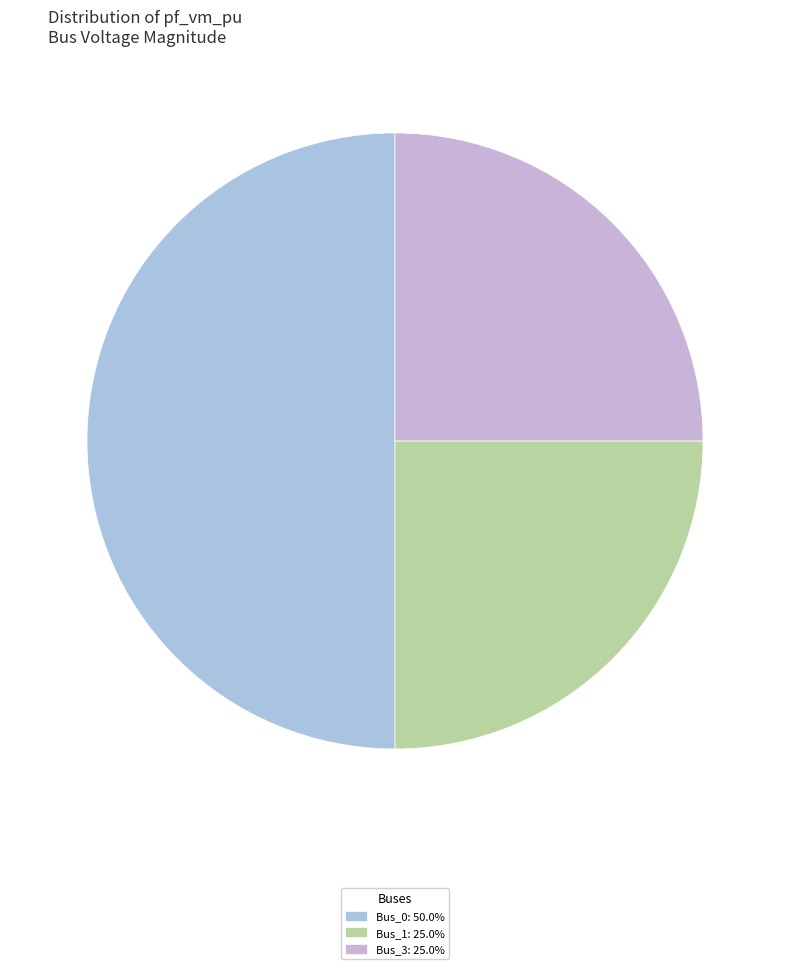

True or false: Bus_3 accounts for 13% of the total.

False